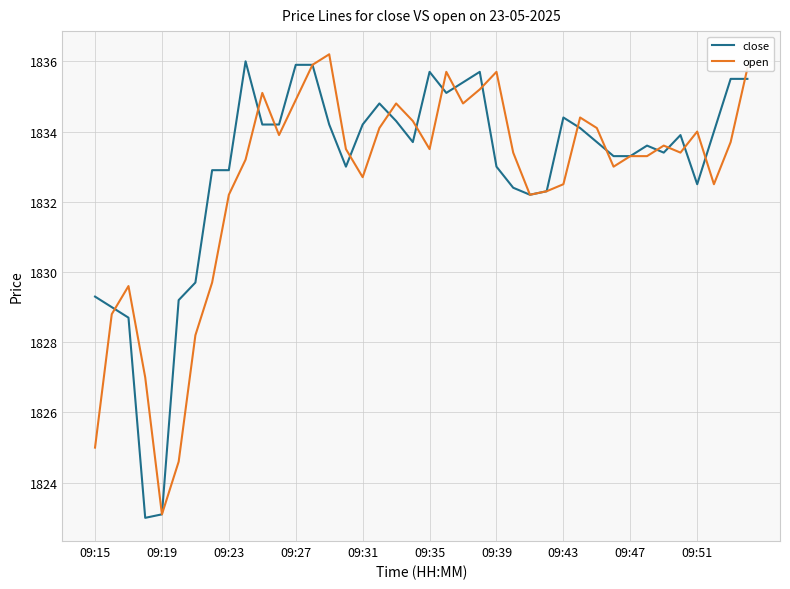

What is the minimum value for open?

1823.1